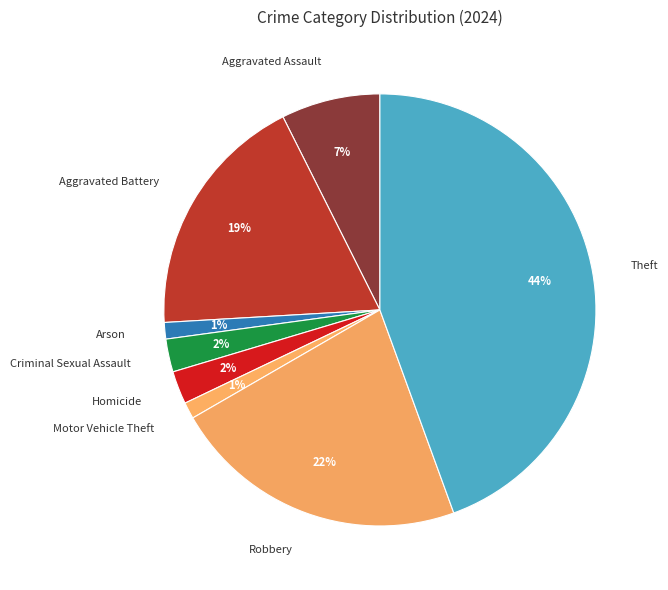

Does Aggravated Assault account for over 50% of the chart?

No